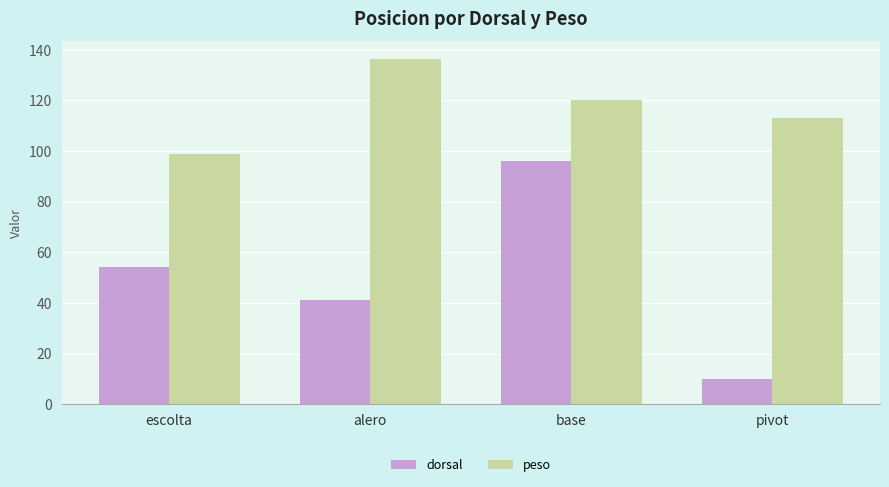

Reading right to left, what are all the values shown in this chart?

dorsal: pivot=10.0	base=96.0	alero=41.0	escolta=54.0
peso: pivot=113.0	base=120.0	alero=136.5	escolta=99.0